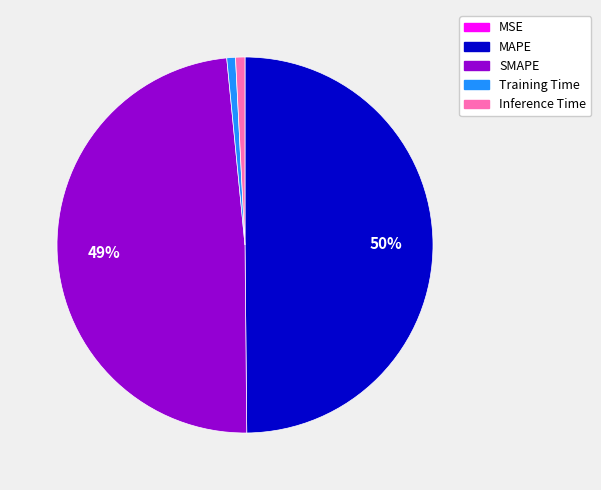

Which category has the biggest portion of the pie?

MAPE